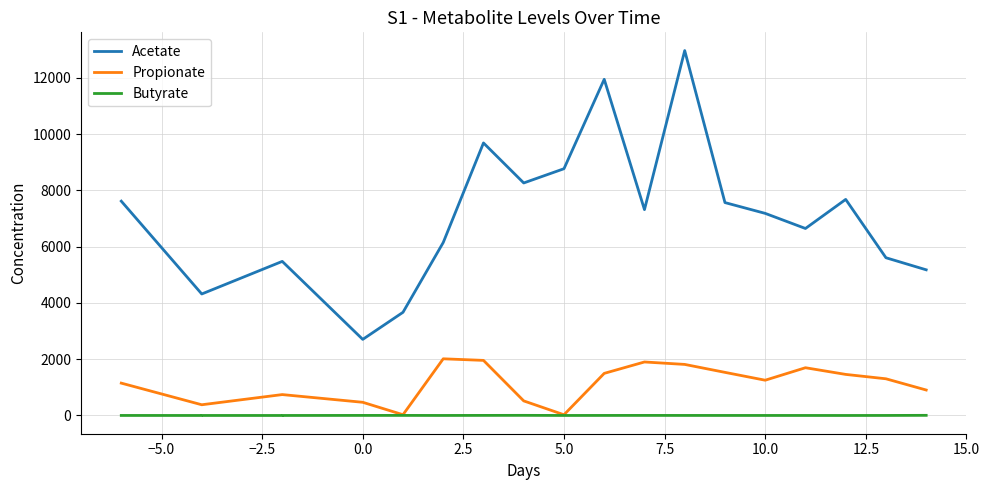

Count the number of categories in the chart.

20